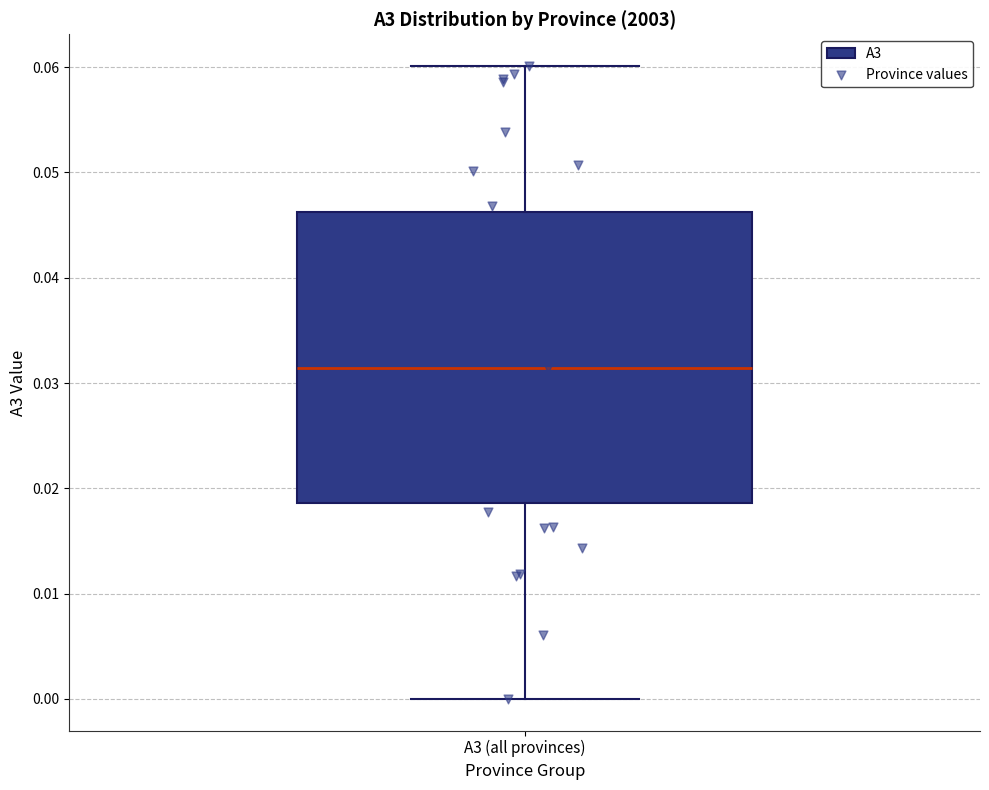

Read this box plot against the y-axis: the position of the median line, the range covered by the box, and the ends of both whiskers. The values are not printed on the chart, so give them approximately, as read against the axis.

median 0.031, box 0.019 to 0.046, whiskers 0.000 to 0.060